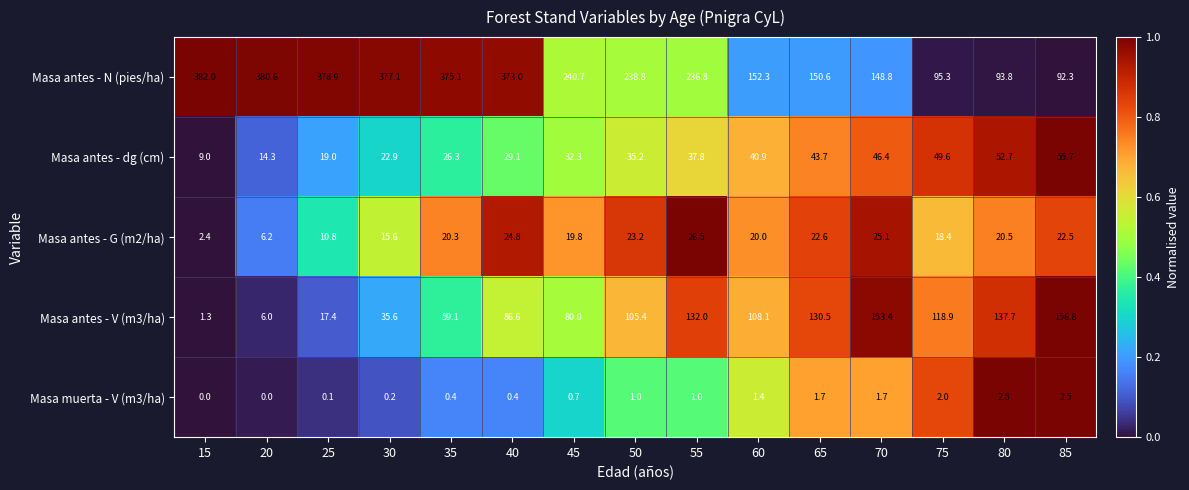

What is the difference between the highest and lowest values at 20?

380.6